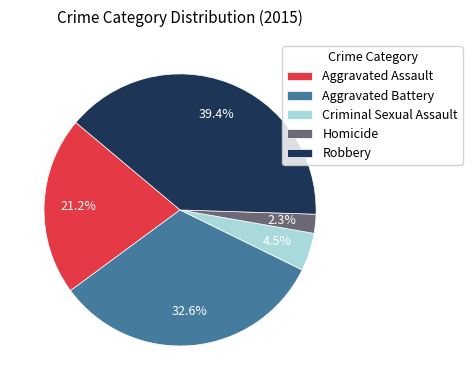

What percentage is the Homicide slice, to the nearest percent?

2%